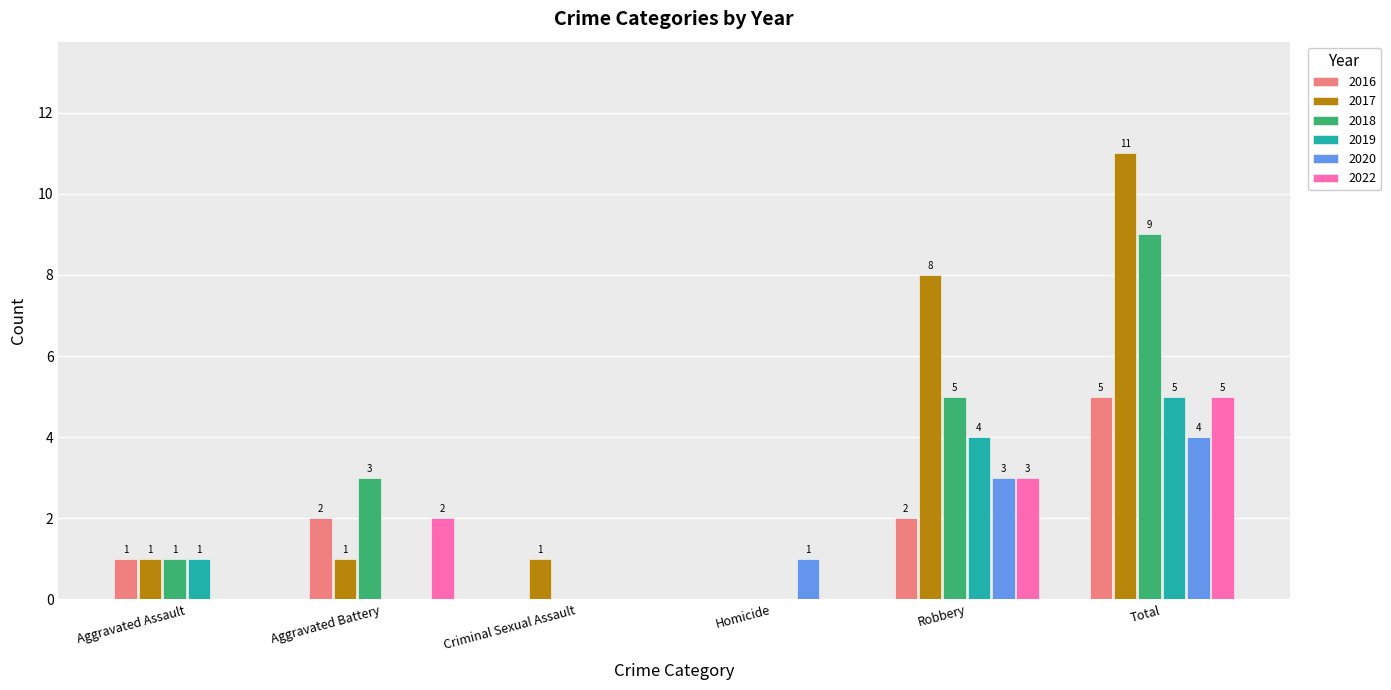

What is the sum of the 2016 values at Aggravated Assault and Total?

6